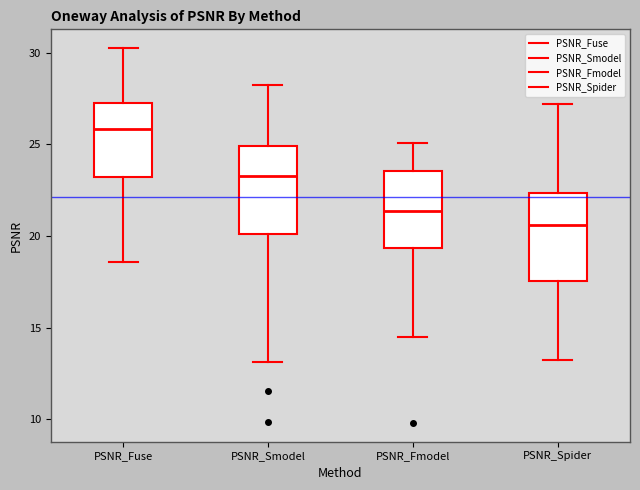

Which box has the highest median line?

PSNR_Fuse